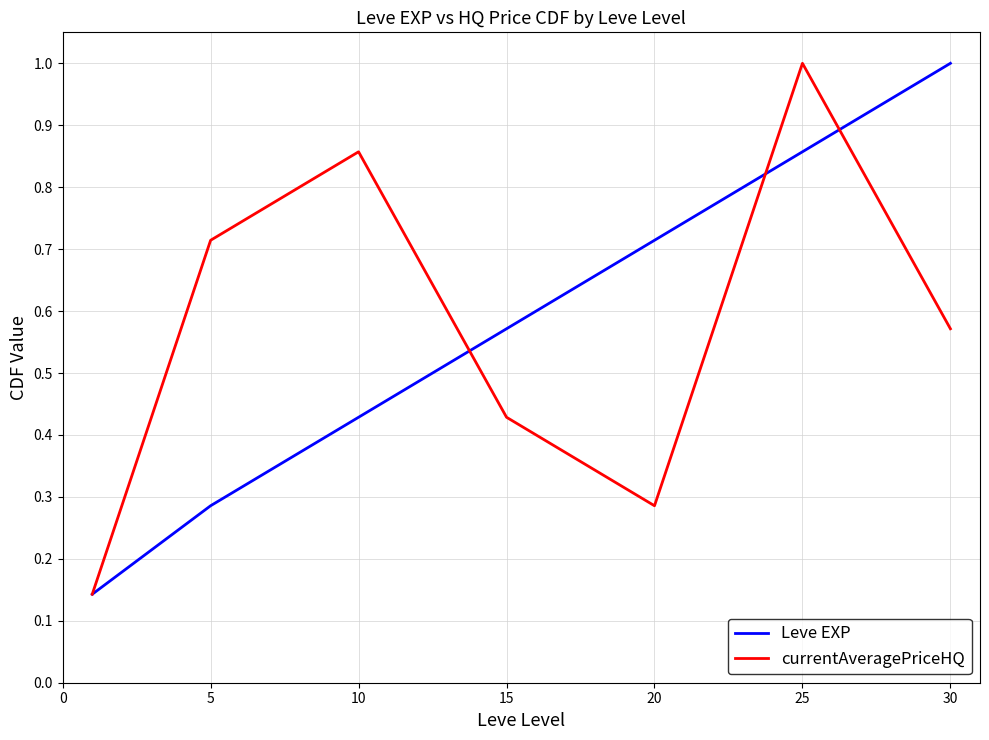

What is the maximum value shown in the chart?

1.0